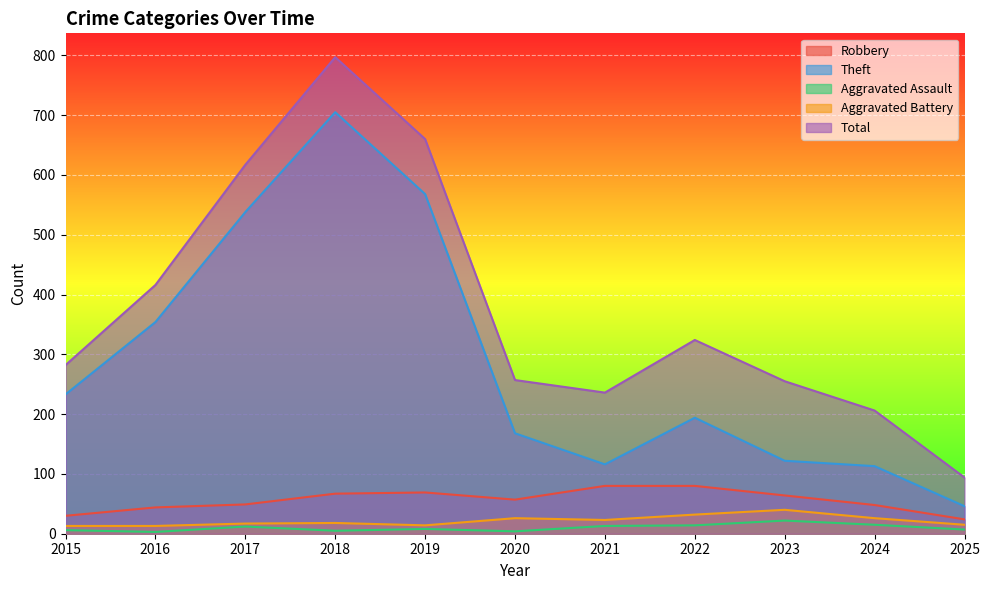

True or false: Robbery and Total intersect in this chart.

False